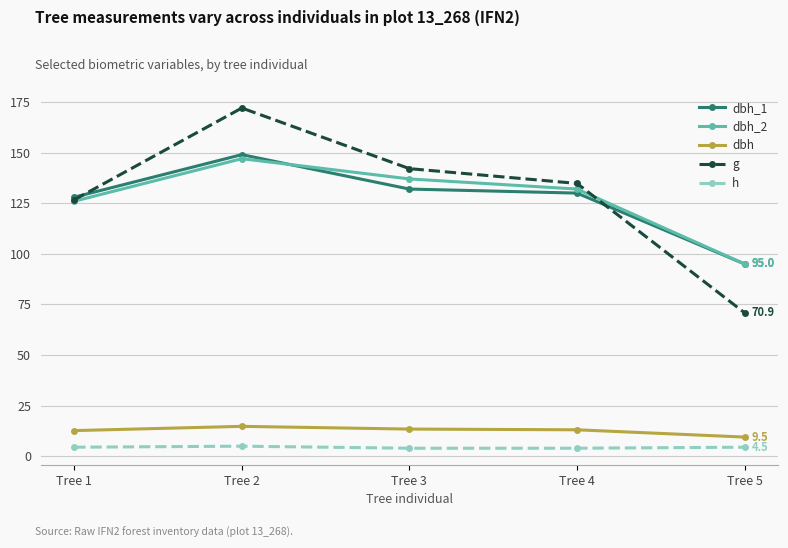

What is the lowest value of the dbh series?

9.5